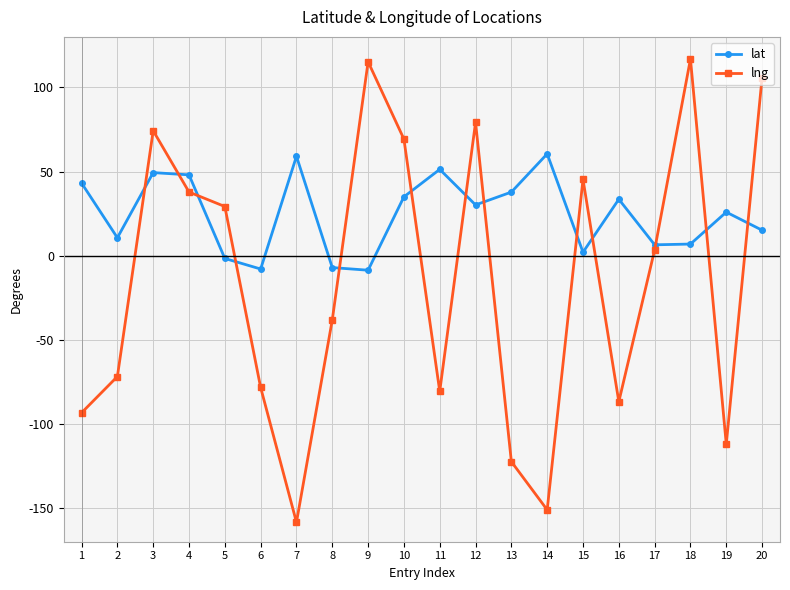

Is it true that lng equals -66.8 at 14?

False